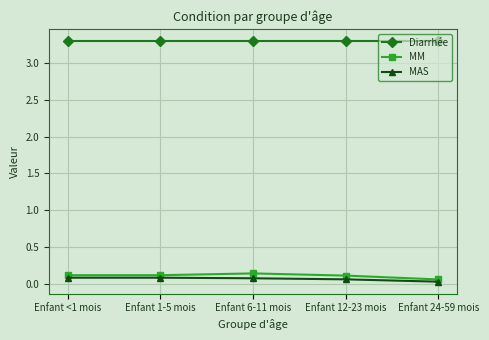

Which series has the largest total across all categories?

Diarrhée